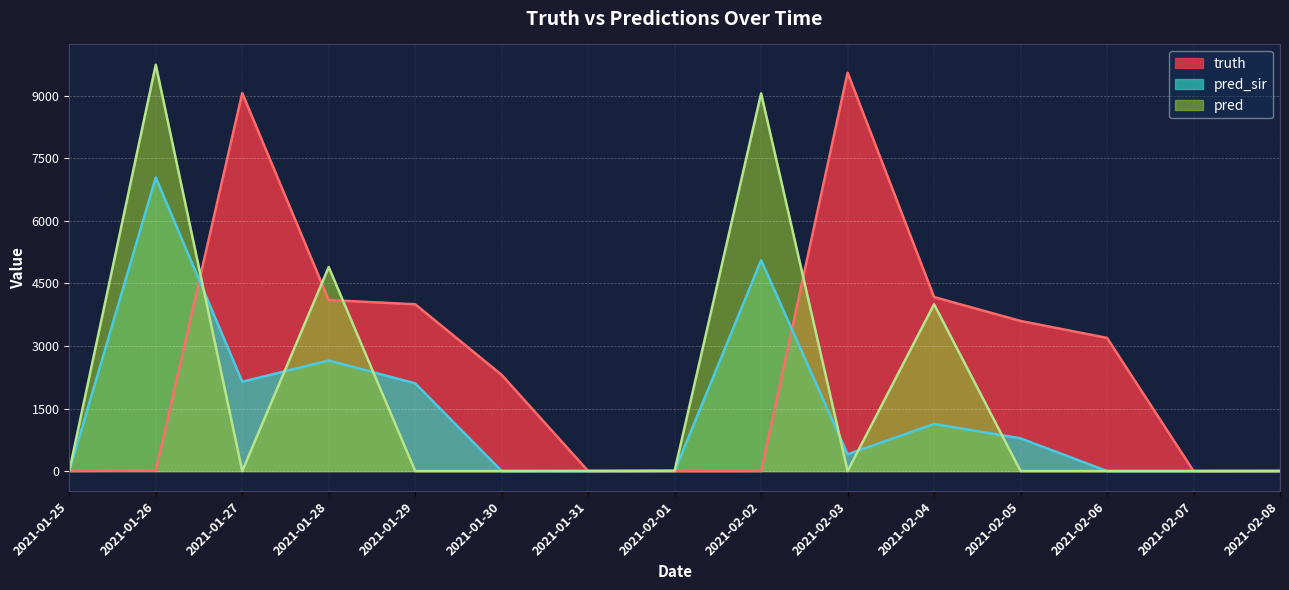

At which category does the chart reach its minimum across all series?

2021-01-31